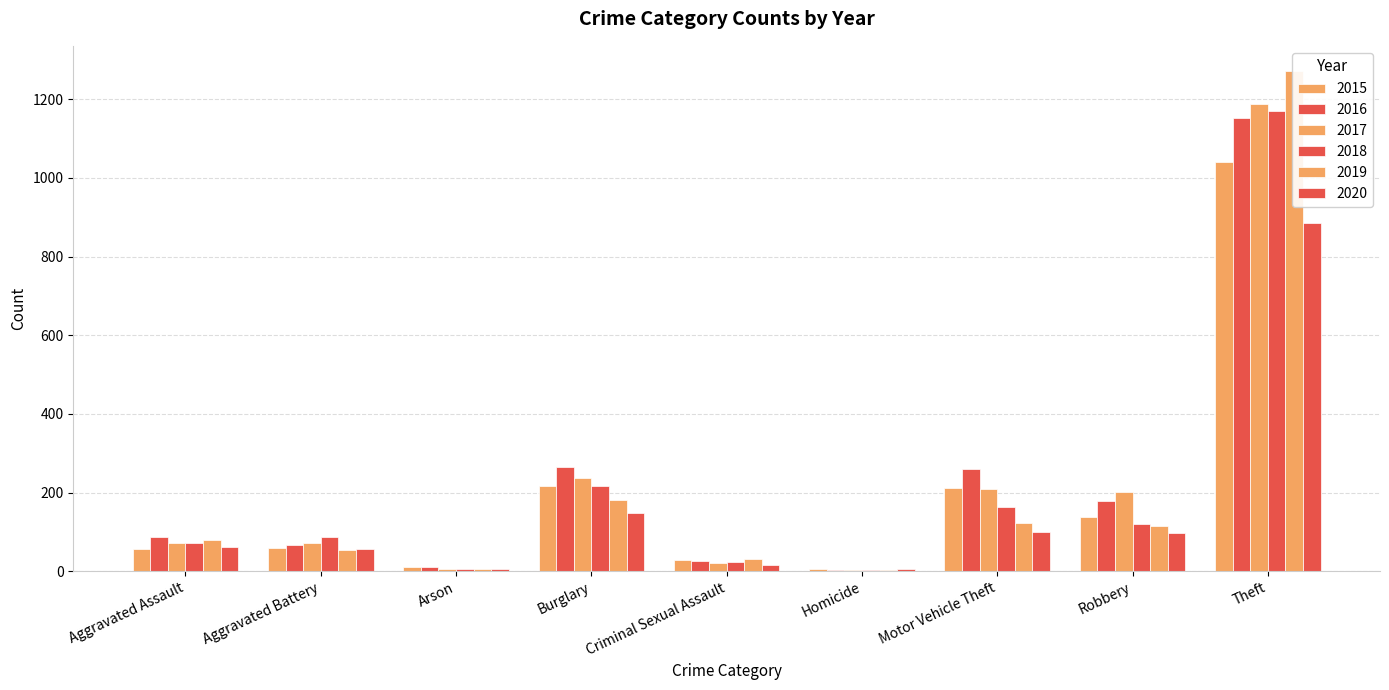

Is it true that 2018 equals 387 at Burglary?

False